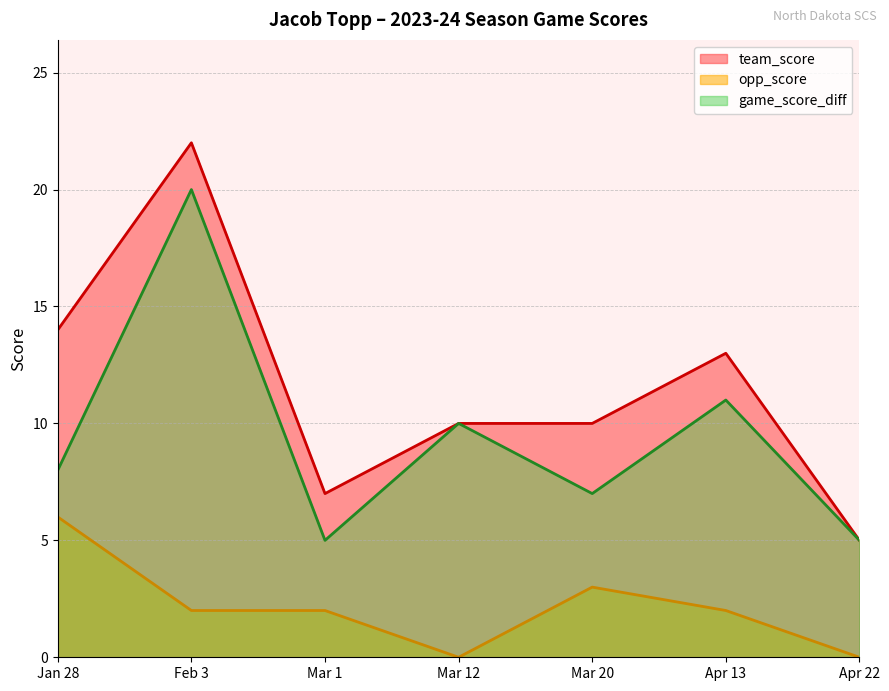

Reading left to right, transcribe all the data shown in this chart.

team_score: 14	22	7	10	10	13	5
opp_score: 6	2	2	0	3	2	0
game_score_diff: 8	20	5	10	7	11	5